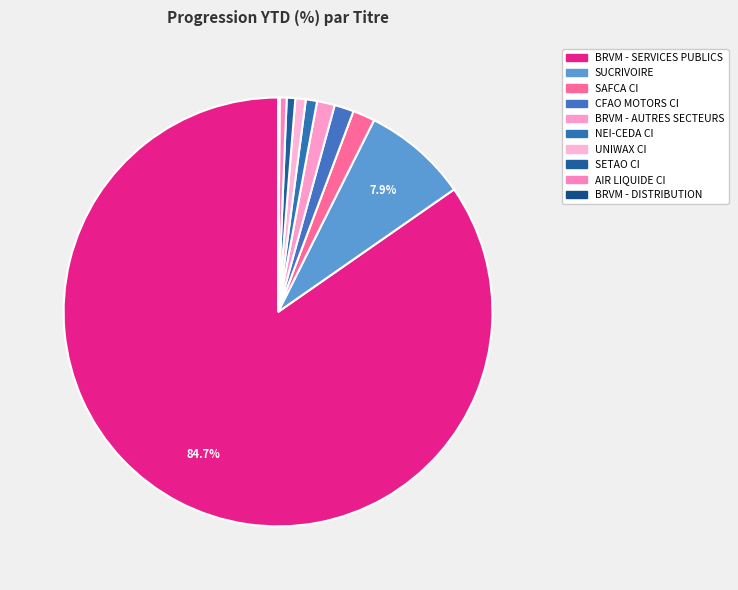

What percentage is the NEI-CEDA CI slice, to the nearest percent?

1%